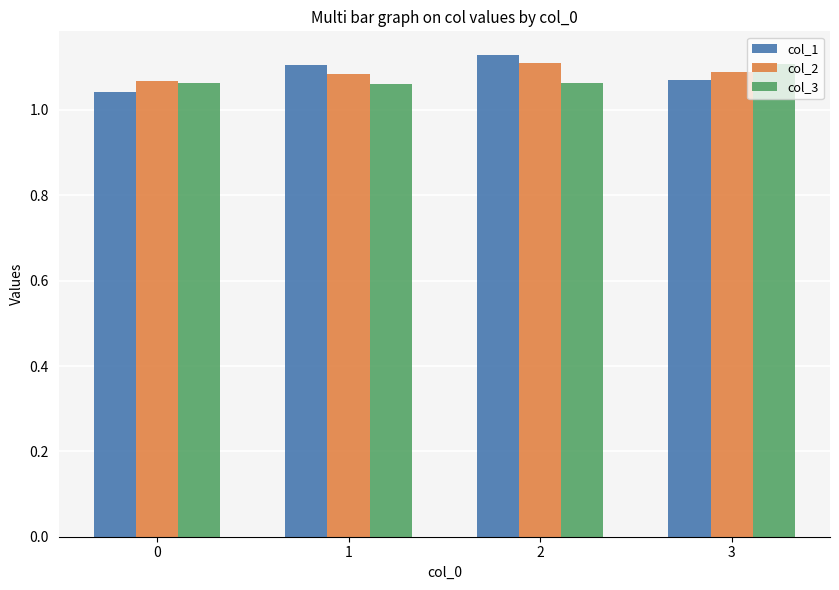

True or false: col_1 has a value of 0.7 at 2.

False